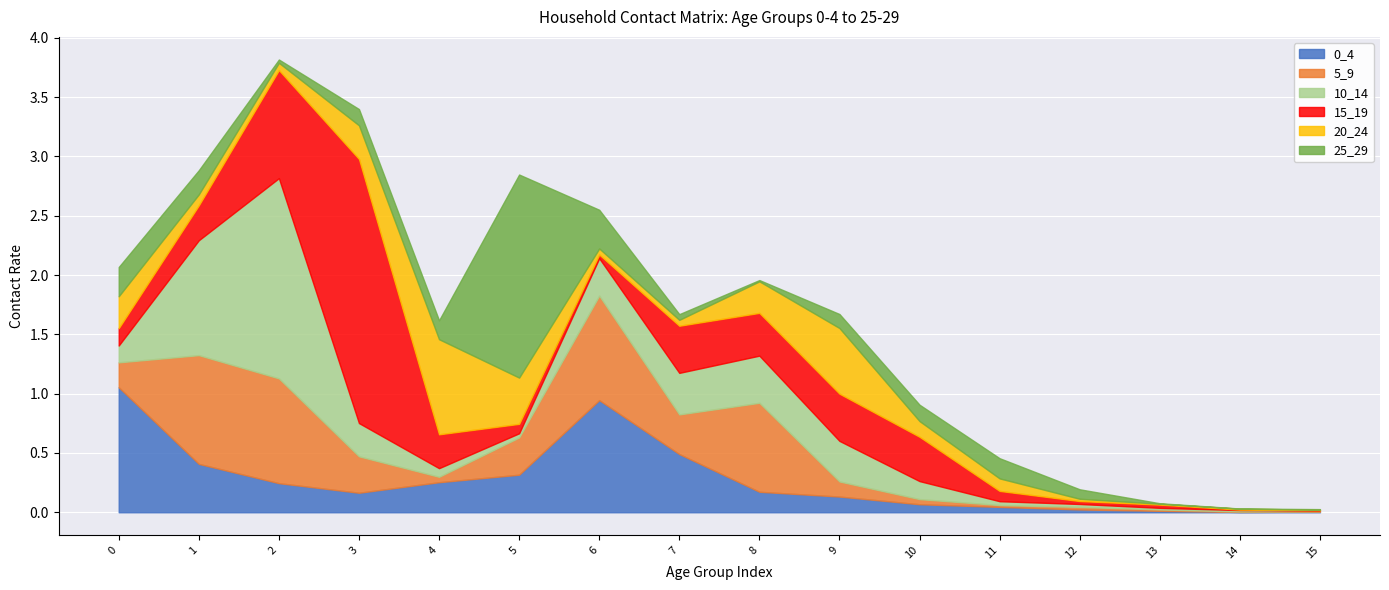

Between which two adjacent categories do 15_19 and 20_24 first intersect?

0 and 1